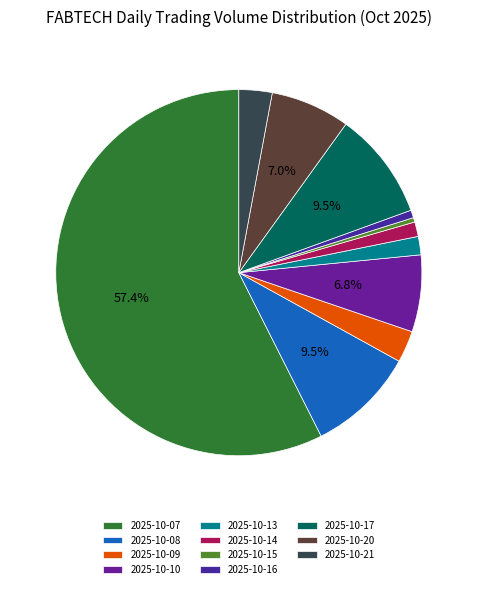

Approximately how many times larger is the value at 2025-10-07 compared to 2025-10-10?

8.5